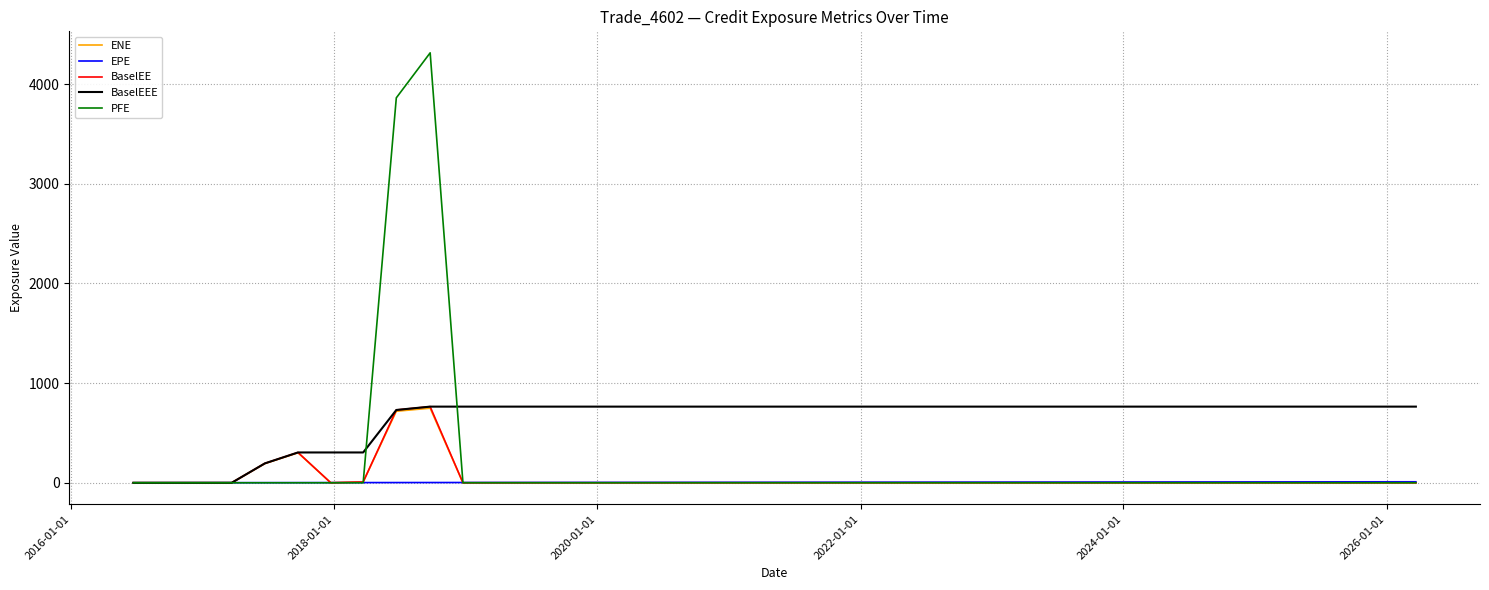

What are all the series names shown in the legend?

ENE, EPE, BaselEE, BaselEEE, PFE